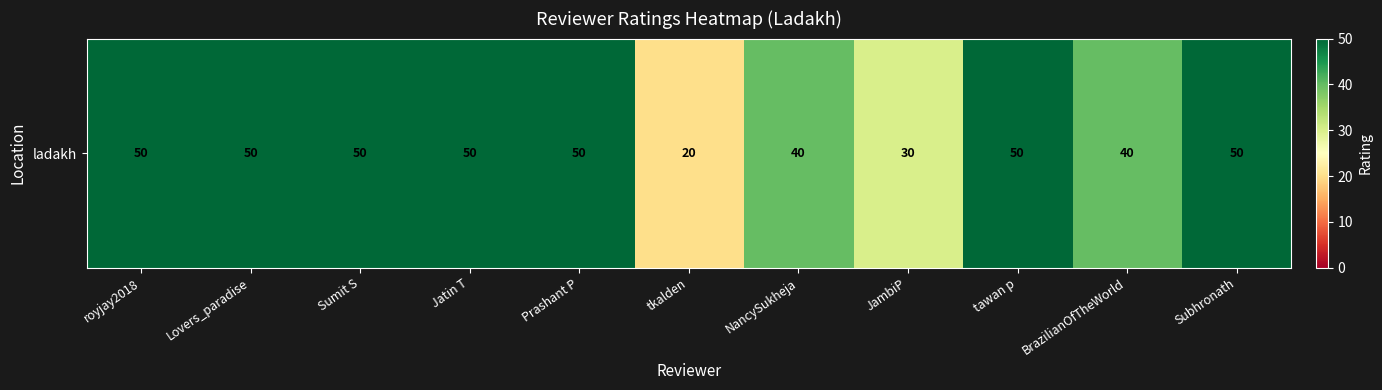

Reading left to right, list all the values displayed in this chart.

royjay2018=50	Lovers_paradise=50	Sumit S=50	Jatin T=50	Prashant P=50	tkalden=20	NancySukheja=40	JambiP=30	tawan p=50	BrazilianOfTheWorld=40	Subhronath=50